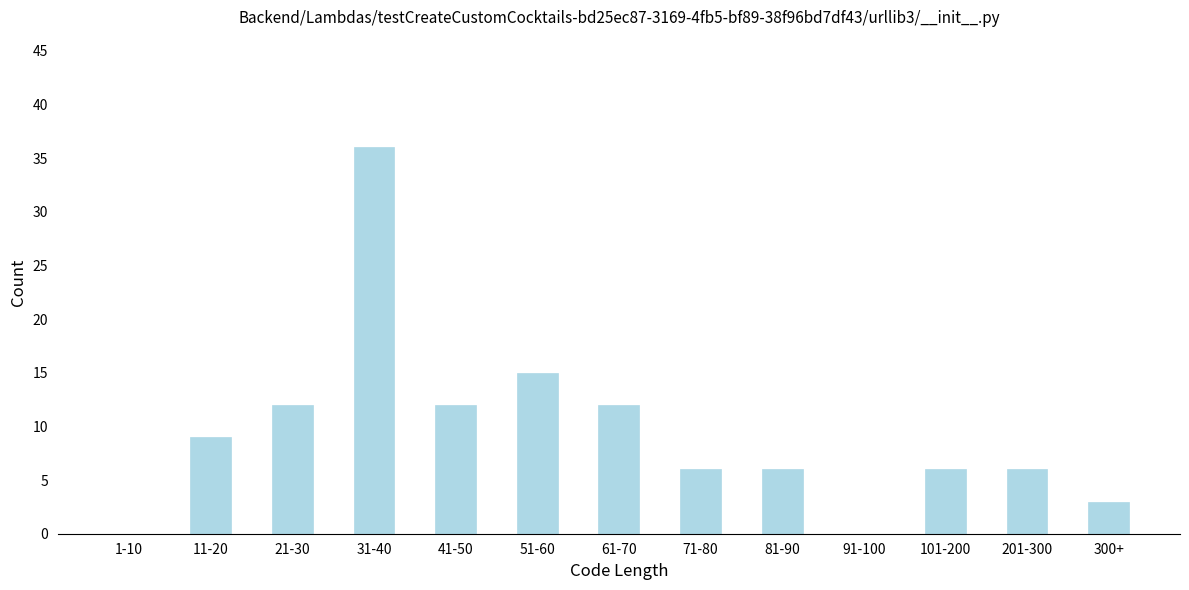

Reading right to left, list all the values displayed in this chart.

300+=3	201-300=6	101-200=6	91-100=0	81-90=6	71-80=6	61-70=12	51-60=15	41-50=12	31-40=36	21-30=12	11-20=9	1-10=0